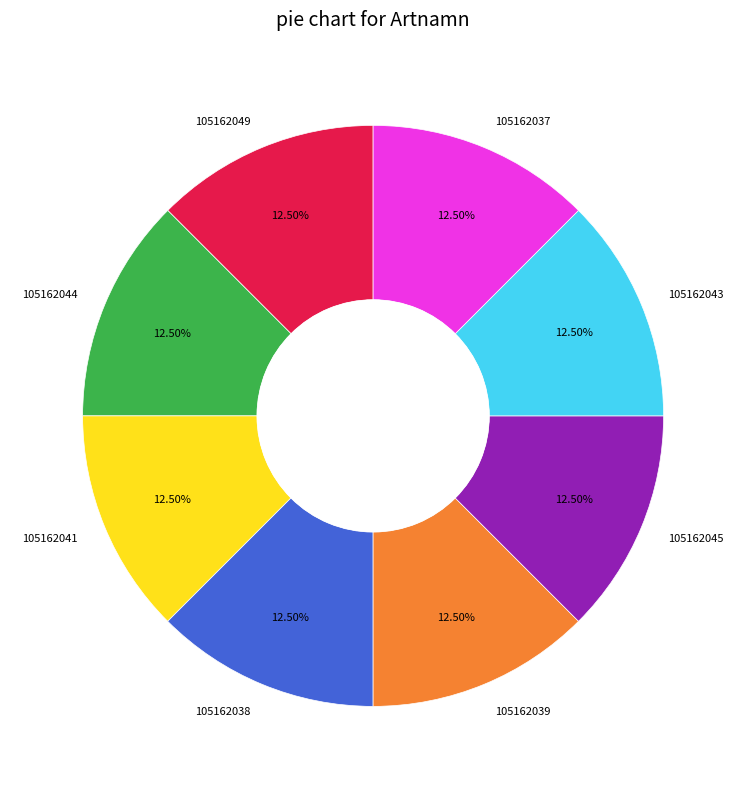

What percentage do 105162049 and 105162041 together represent?

25.0%